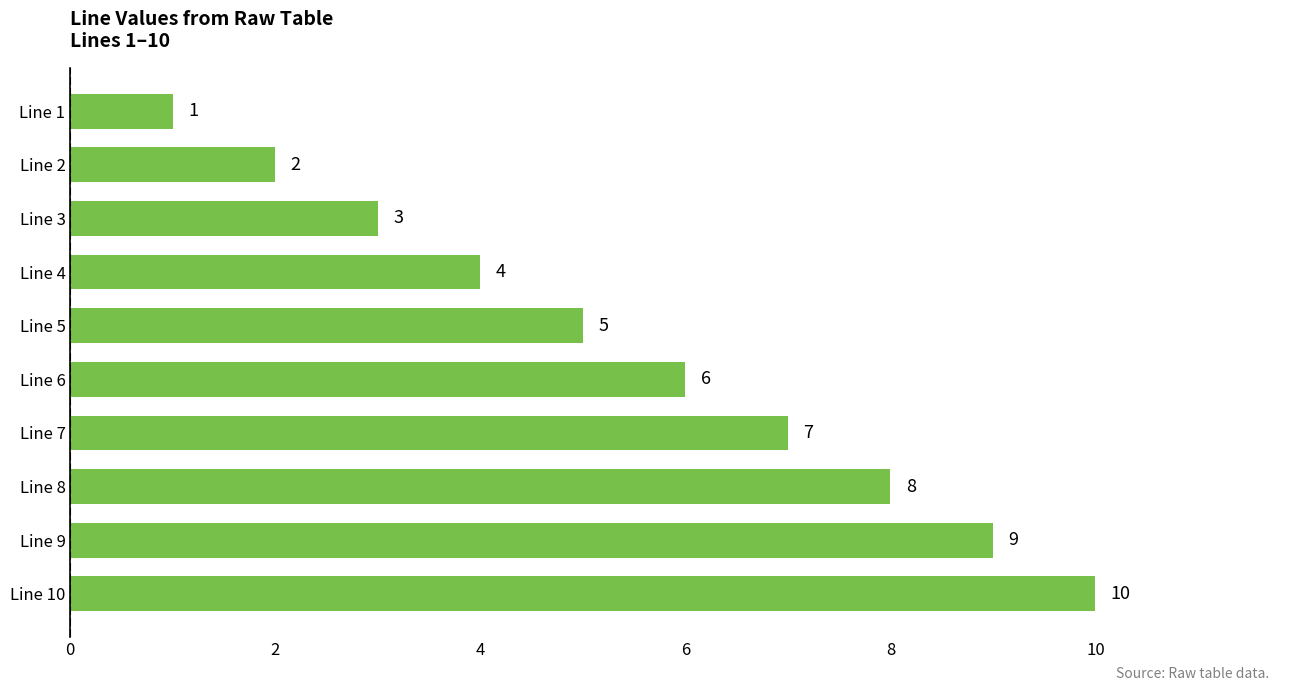

Rank the categories by value from highest to lowest.

Line 10, Line 9, Line 8, Line 7, Line 6, Line 5, Line 4, Line 3, Line 2, Line 1